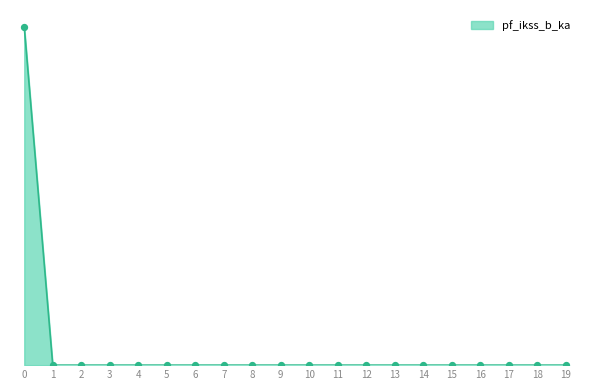

Between 8 and 14, which is larger?

8